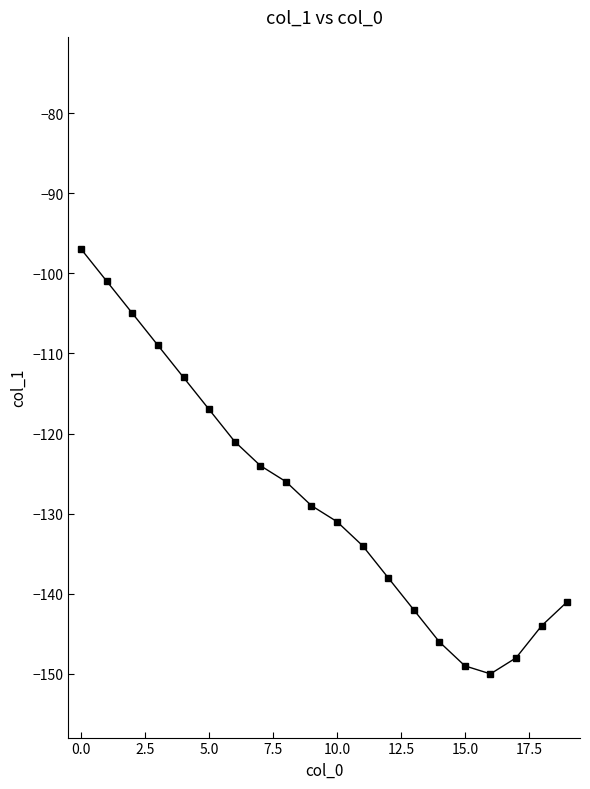

What is the smallest value displayed?

-150